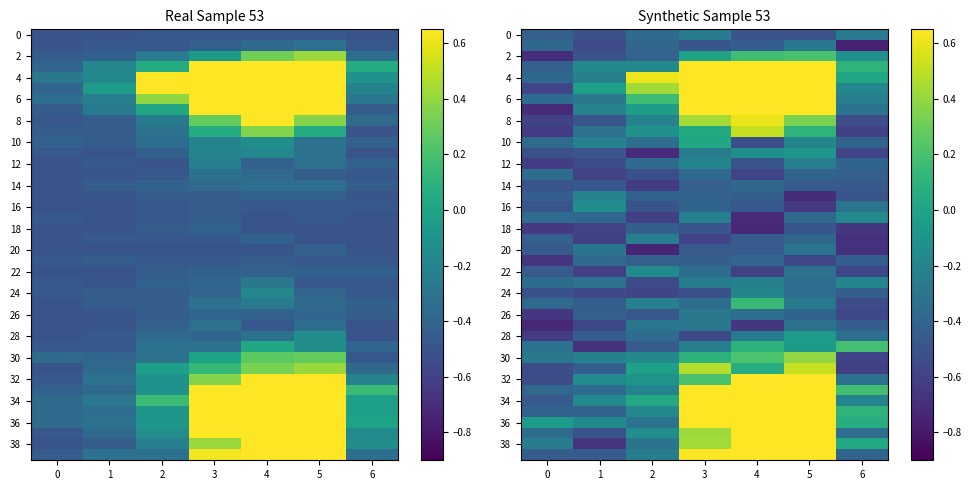

What is the sum of the 12 values at 3 and 6?

-0.6